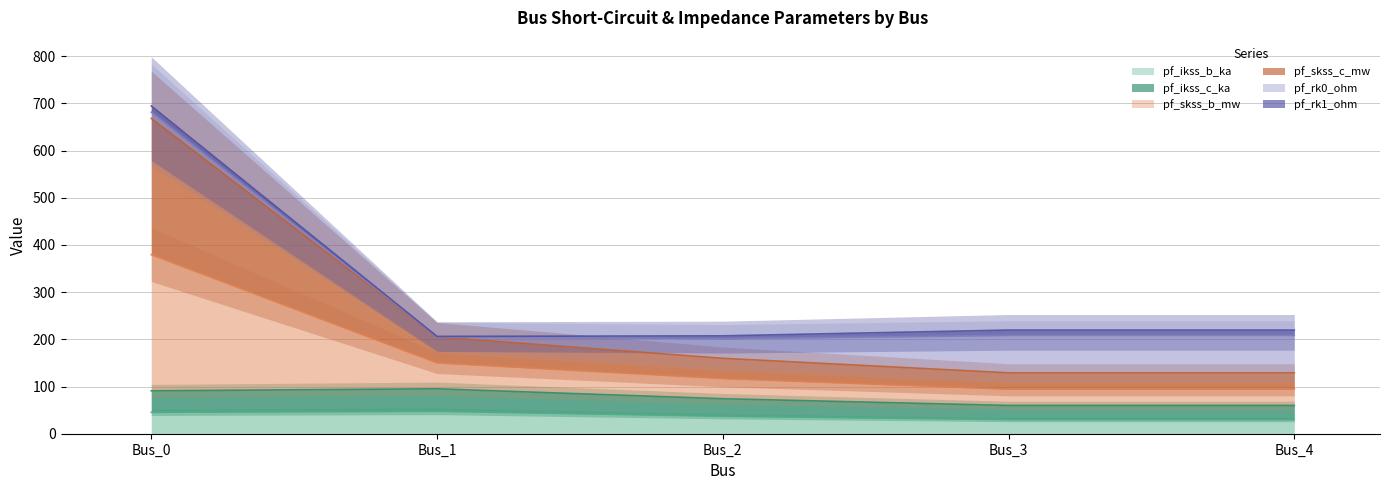

What is the difference between the second highest and second lowest values in the pf_ikss_b_ka series?

15.5